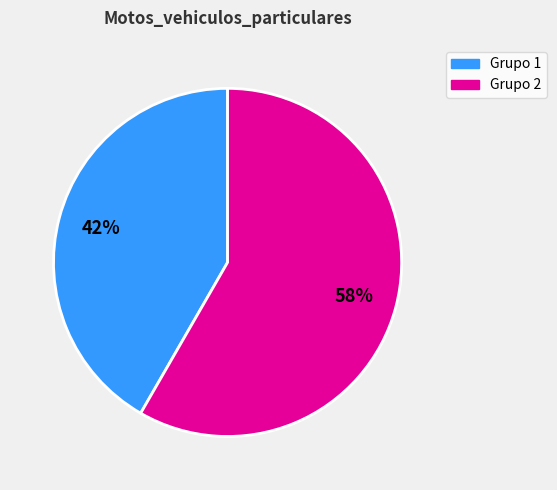

Is there any slice that represents more than half of the pie?

Yes